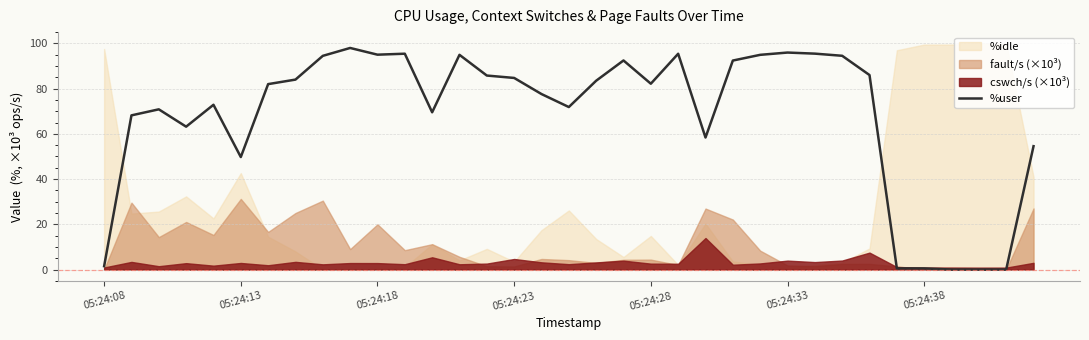

What is the value of the 8th point from the left?

84.0